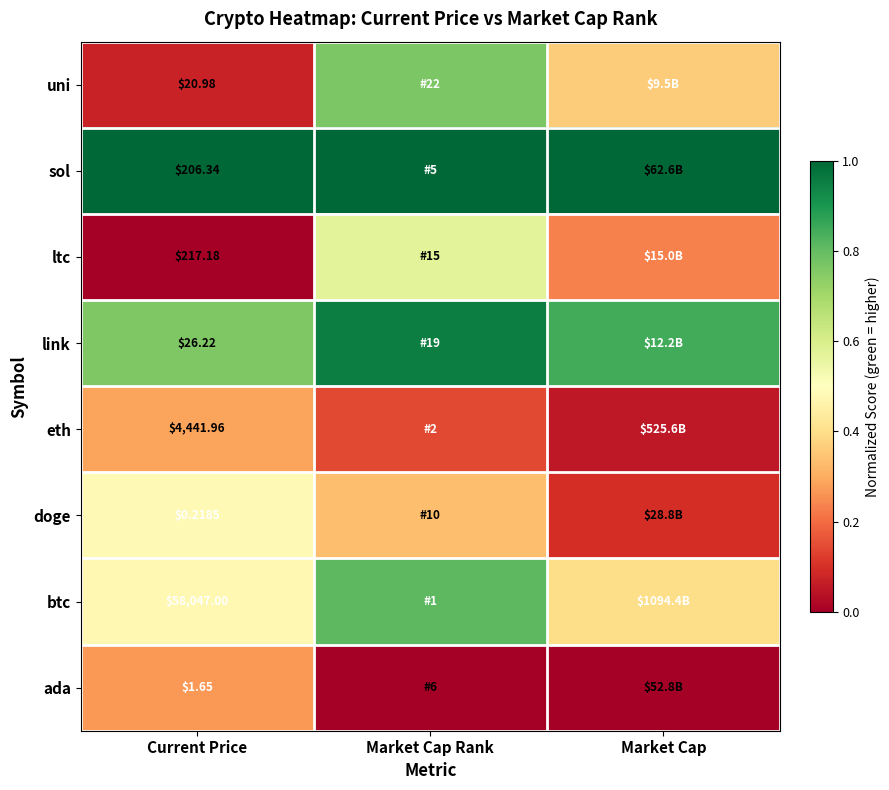

What is the difference between the highest and lowest values at Current Price?

58046.8